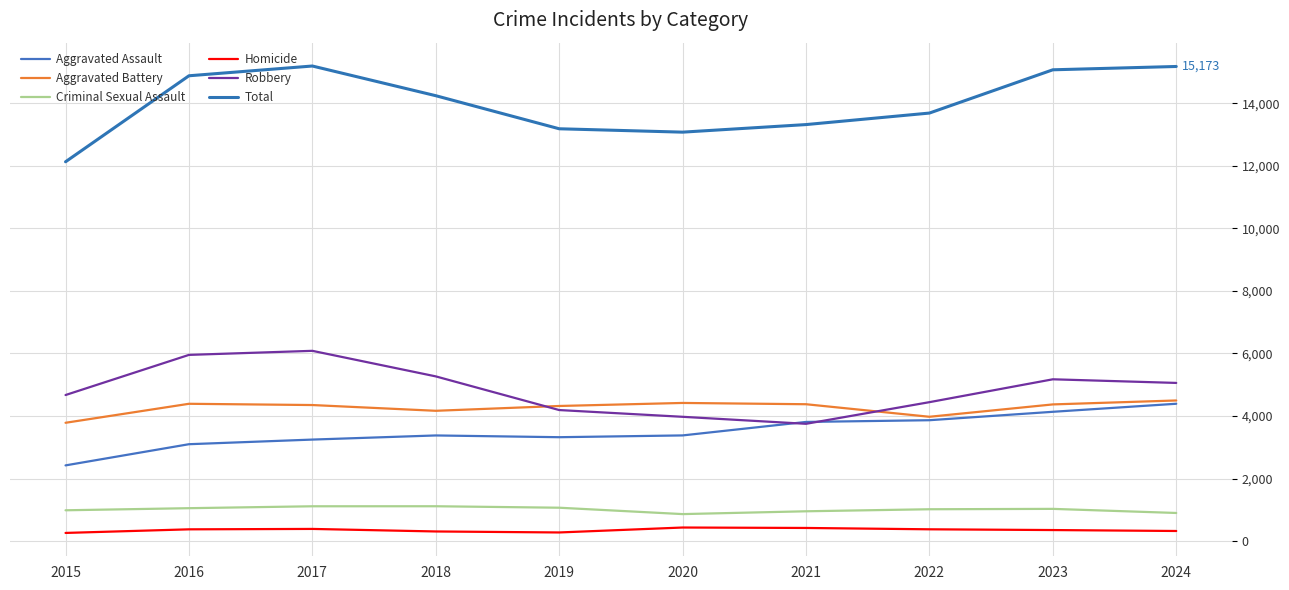

List the labels in order of Aggravated Battery value, largest first.

2024, 2020, 2016, 2021, 2023, 2017, 2019, 2018, 2022, 2015